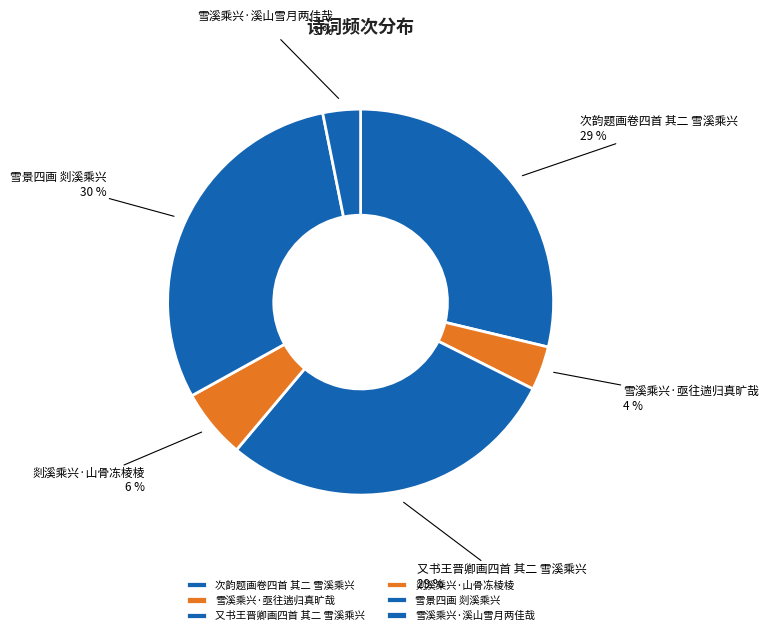

Between 雪溪乘兴·溪山雪月两佳哉 and 雪溪乘兴·亟往遄归真旷哉, which is larger?

雪溪乘兴·亟往遄归真旷哉